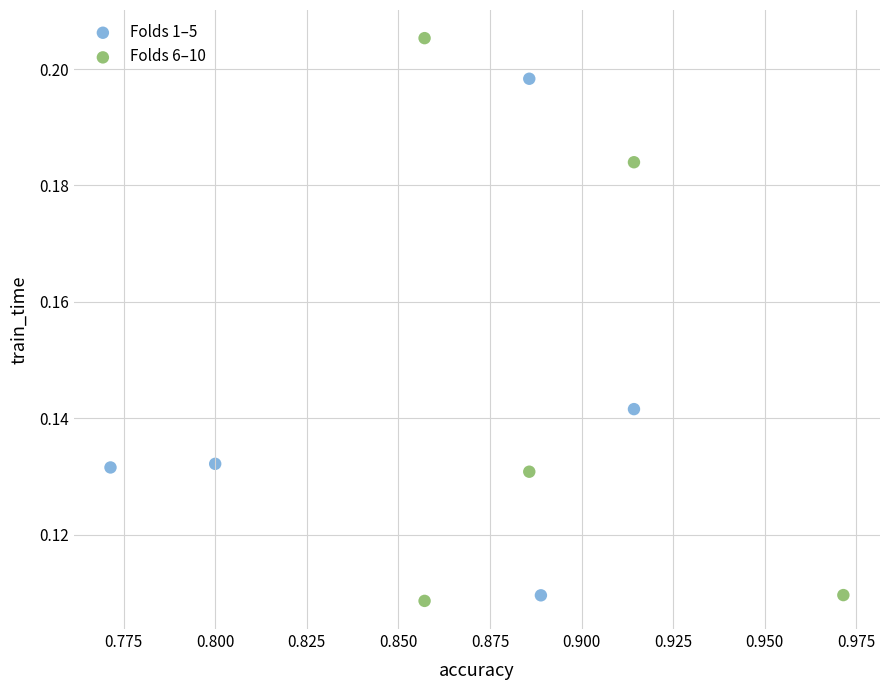

Which series has the widest spread of Y values?

Folds 6–10